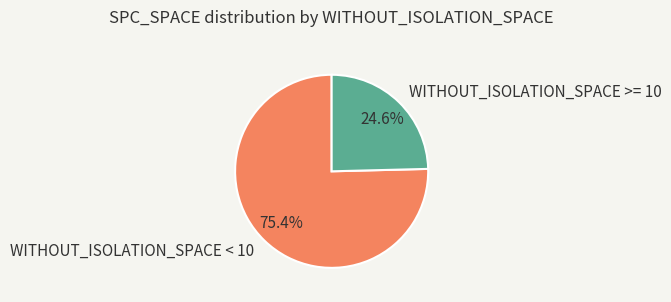

Which category has the smallest portion of the pie?

WITHOUT_ISOLATION_SPACE >= 10